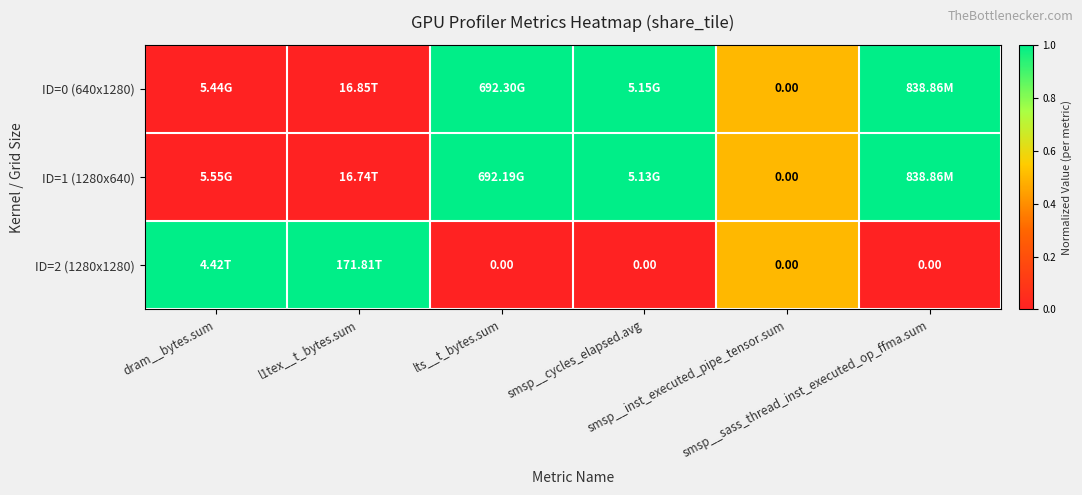

What is the difference between the maximum and minimum values in the ID=0 (640x1280) series?

1.0